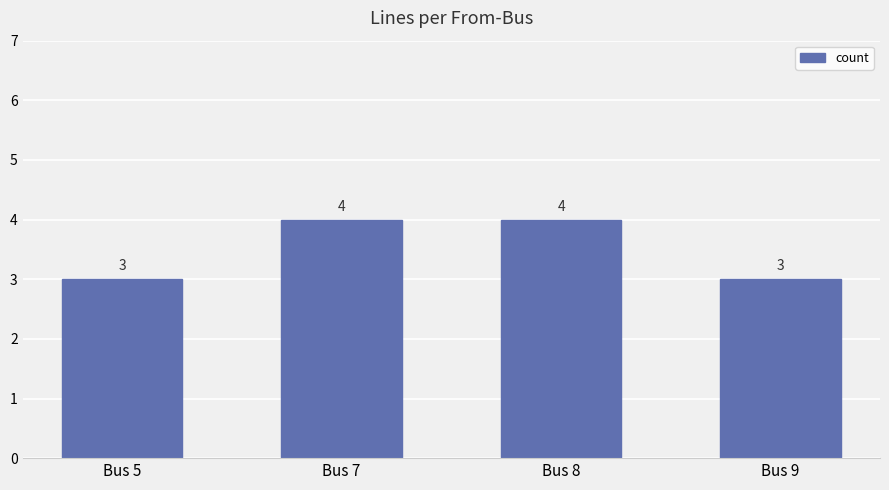

Are the bars grouped side by side (vs. stacked)?

No